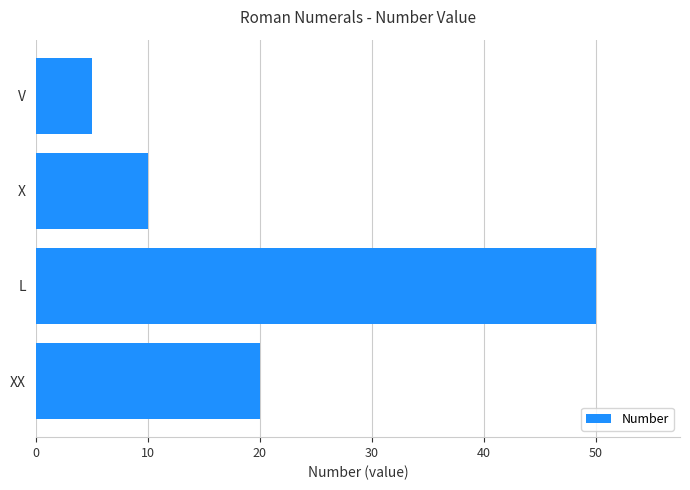

How many distinct data groups are displayed?

1